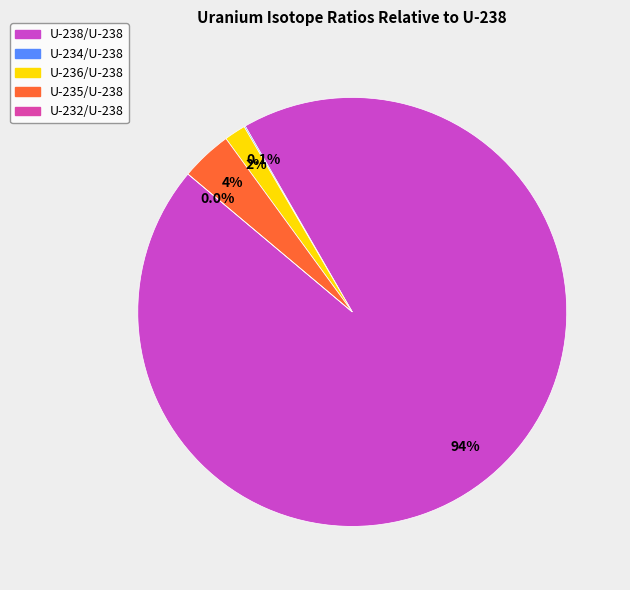

To the nearest percent, what is the difference between the largest and smallest slice percentages?

94%